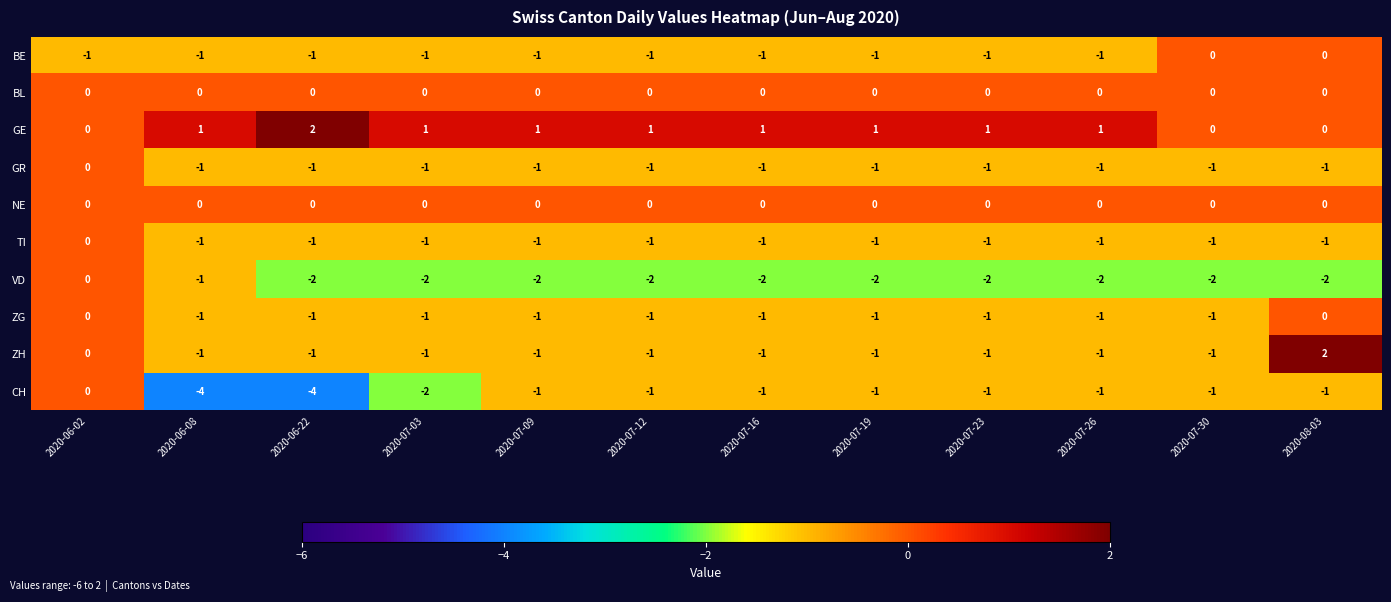

At how many categories does at least one series exceed -3?

12